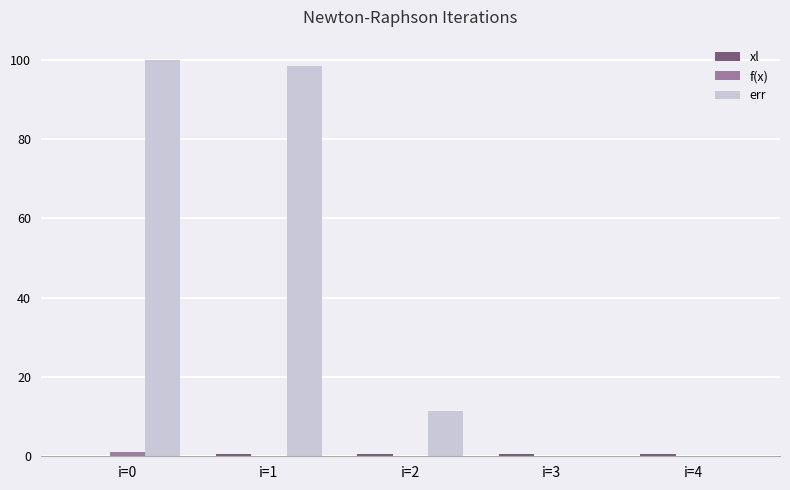

Which series changed the most between i=1 and i=3?

err